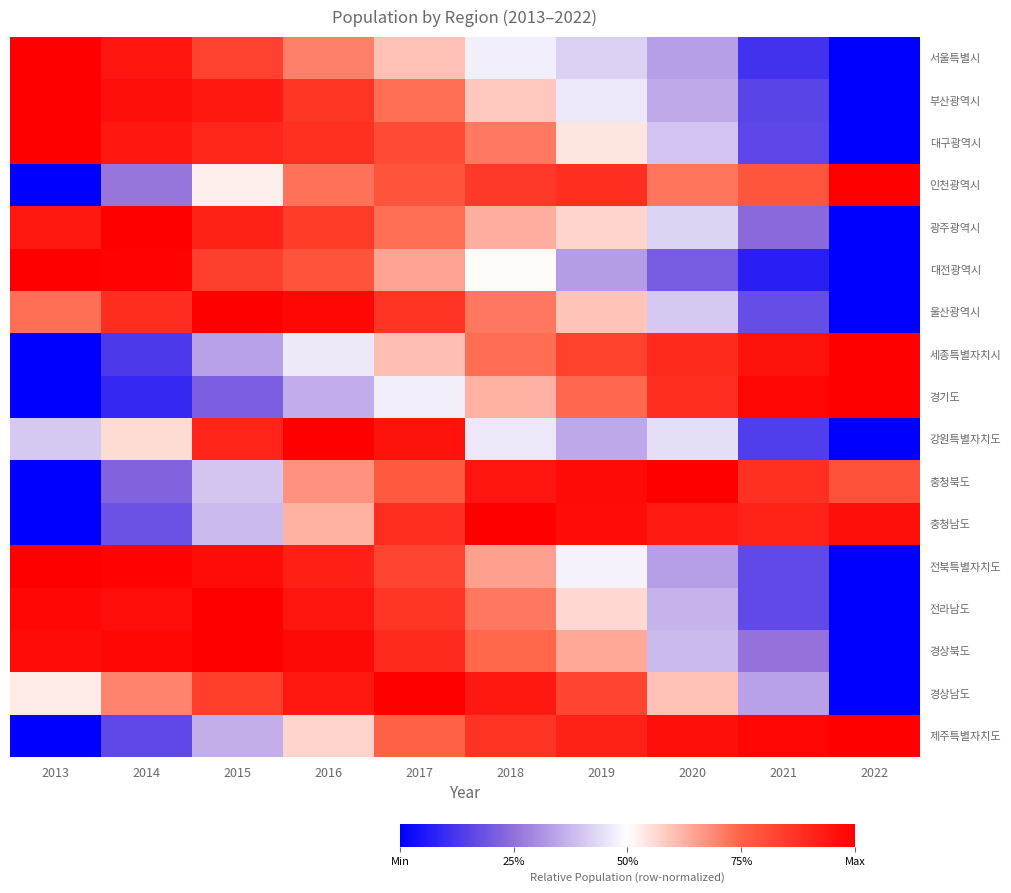

What value does the 경상남도 series have at 2014?

0.7